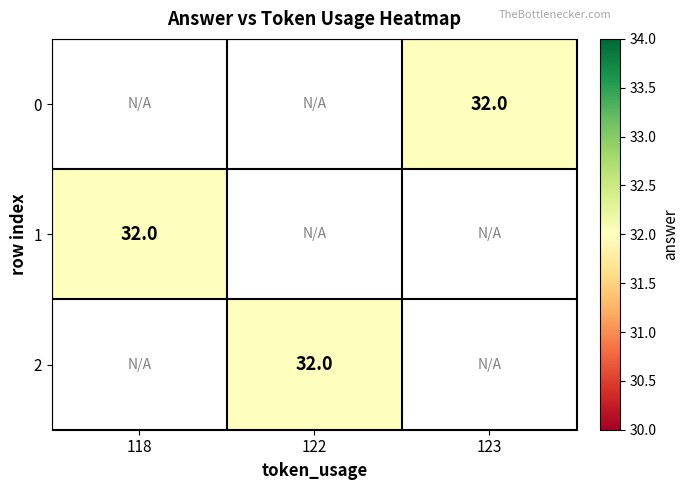

Is the value of 0 at 123 greater than the value of 1 at 118?

No